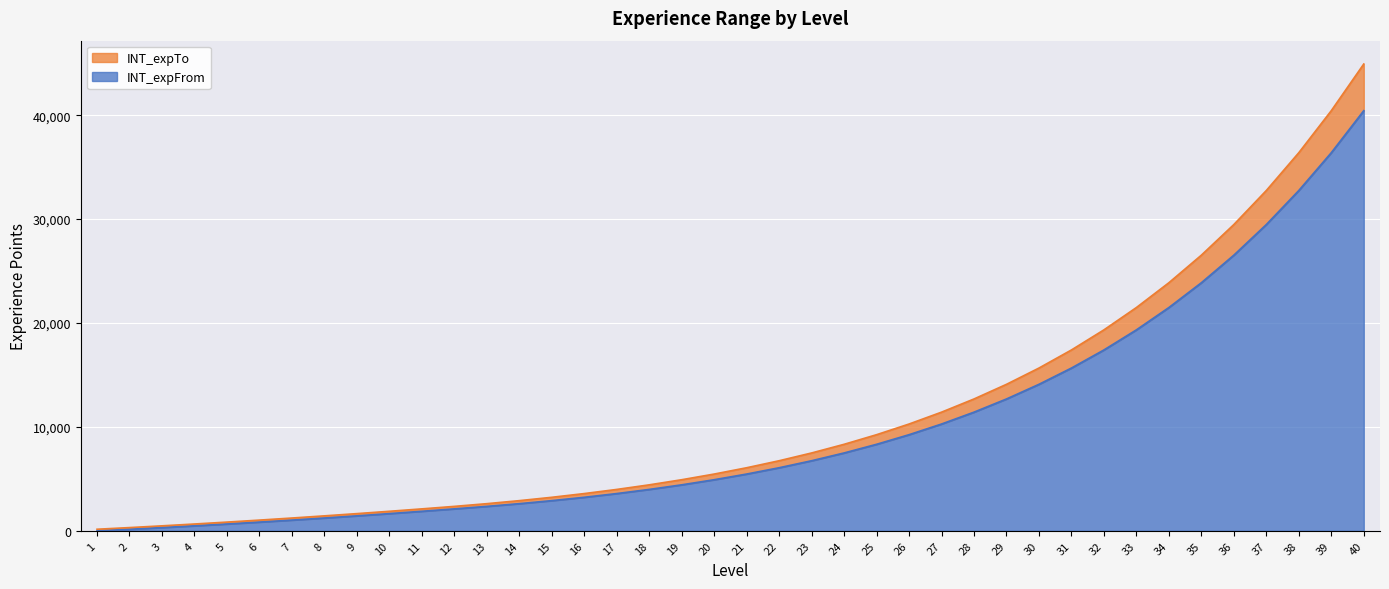

What is the average value of the INT_expTo series?

10997